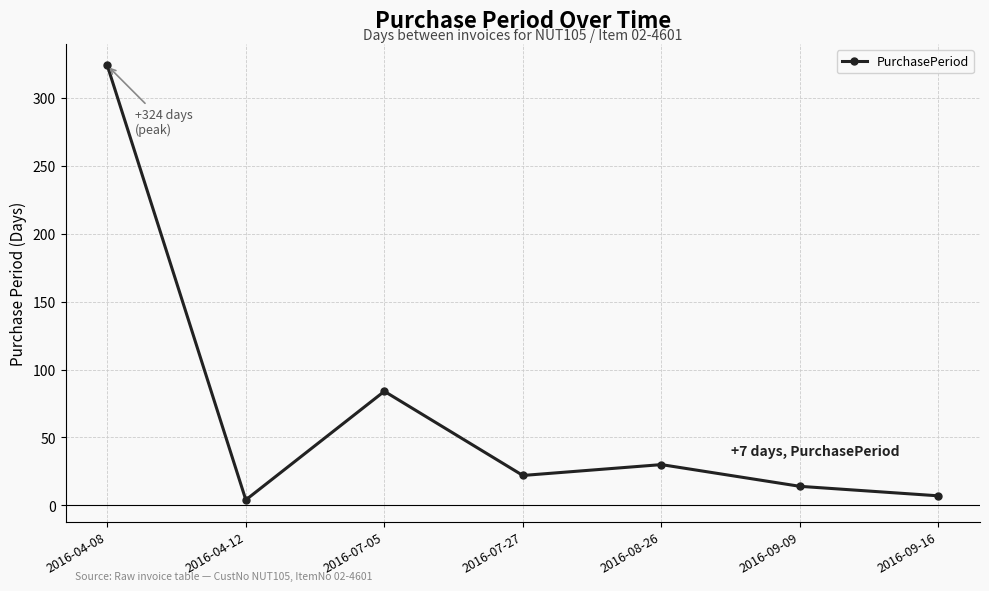

What is the ratio of the value at 2016-07-27 to the value at 2016-04-12?

5.5